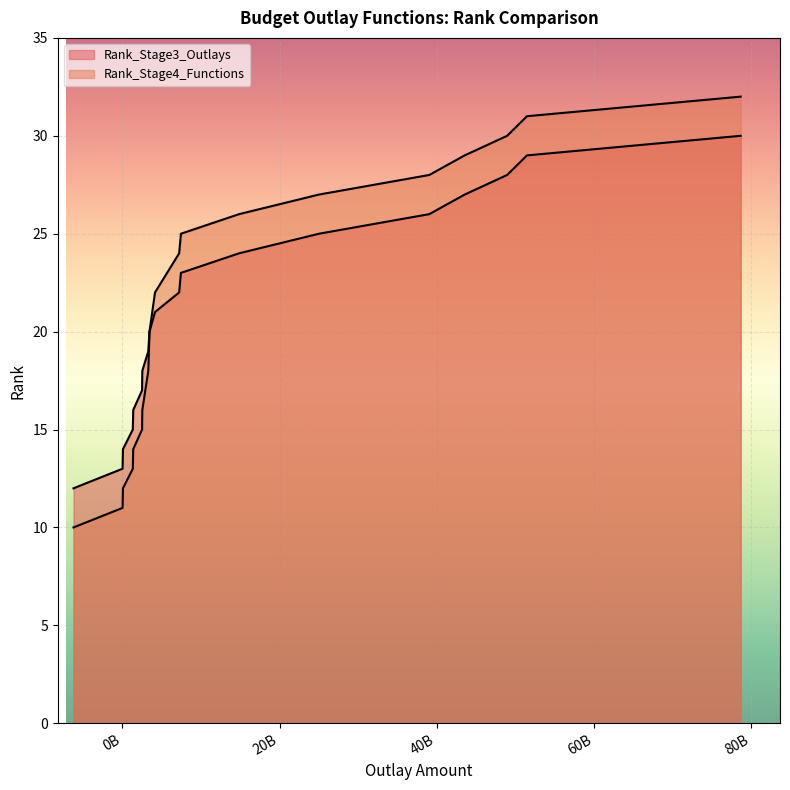

What are all the series names shown in the legend?

Rank_Stage3_Outlays, Rank_Stage4_Functions